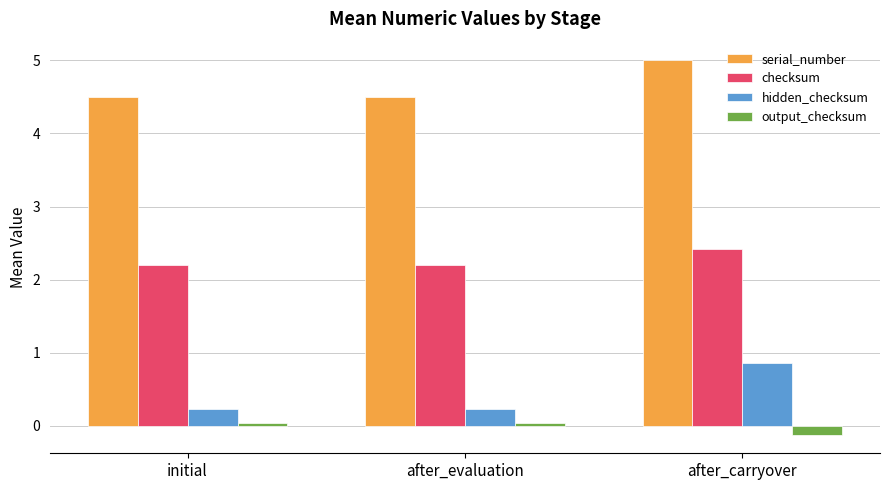

What is the label of the 2nd bar from the left?

after_evaluation